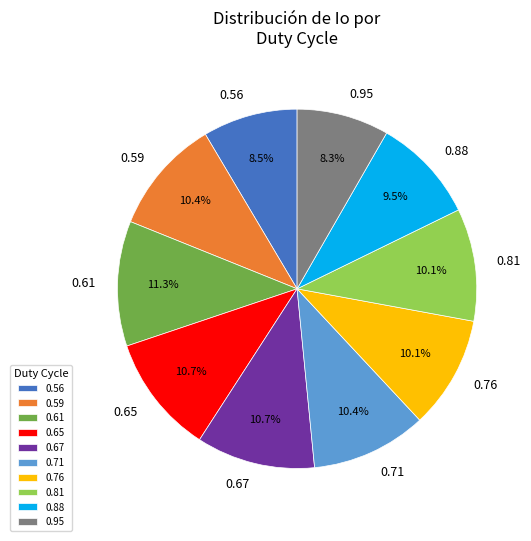

Is it true that 0.56 is 21% of the pie?

False